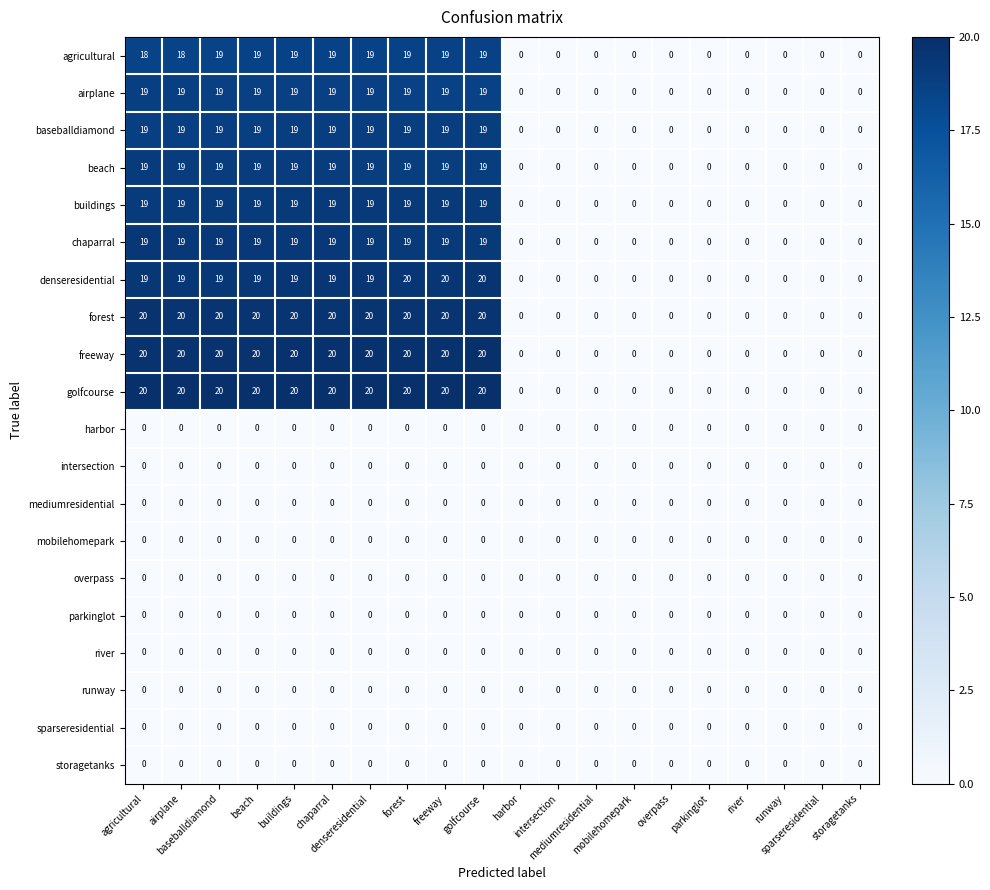

What is the greatest value displayed?

20